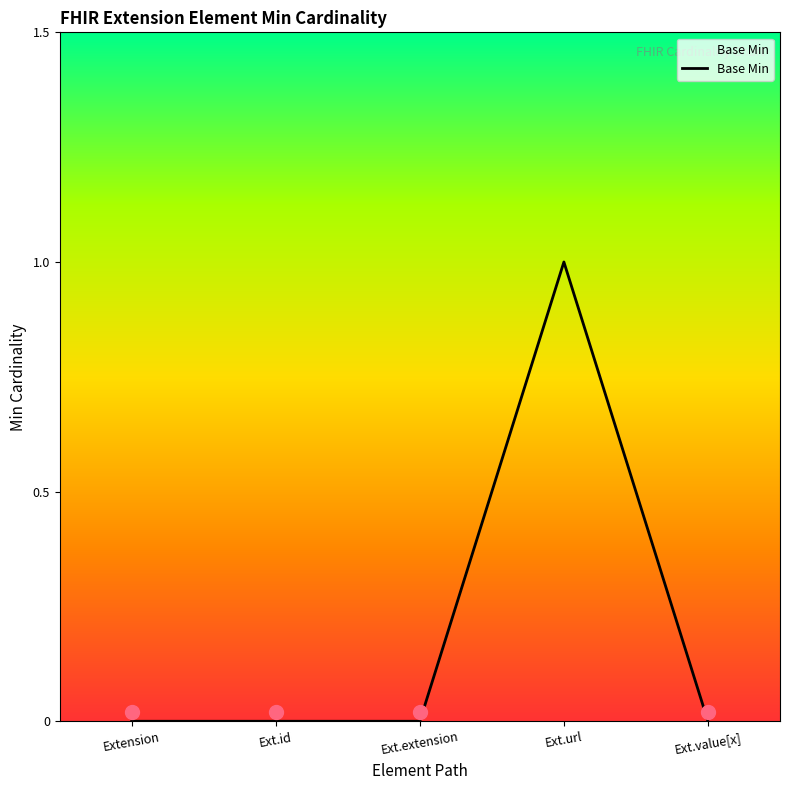

What is the sum of all values?

1